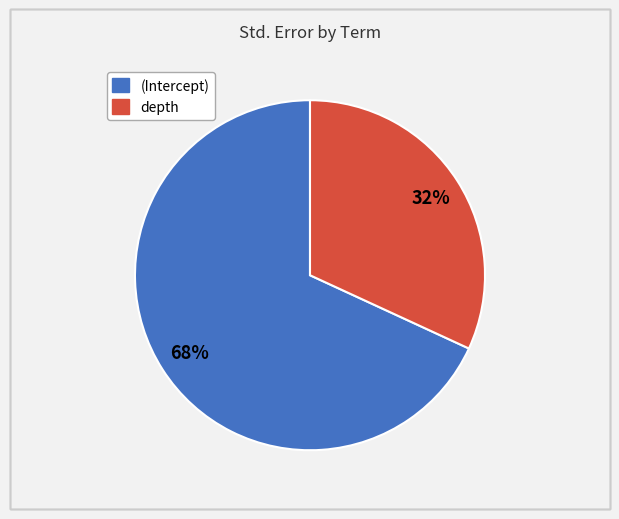

Is there any slice that represents more than half of the pie?

Yes